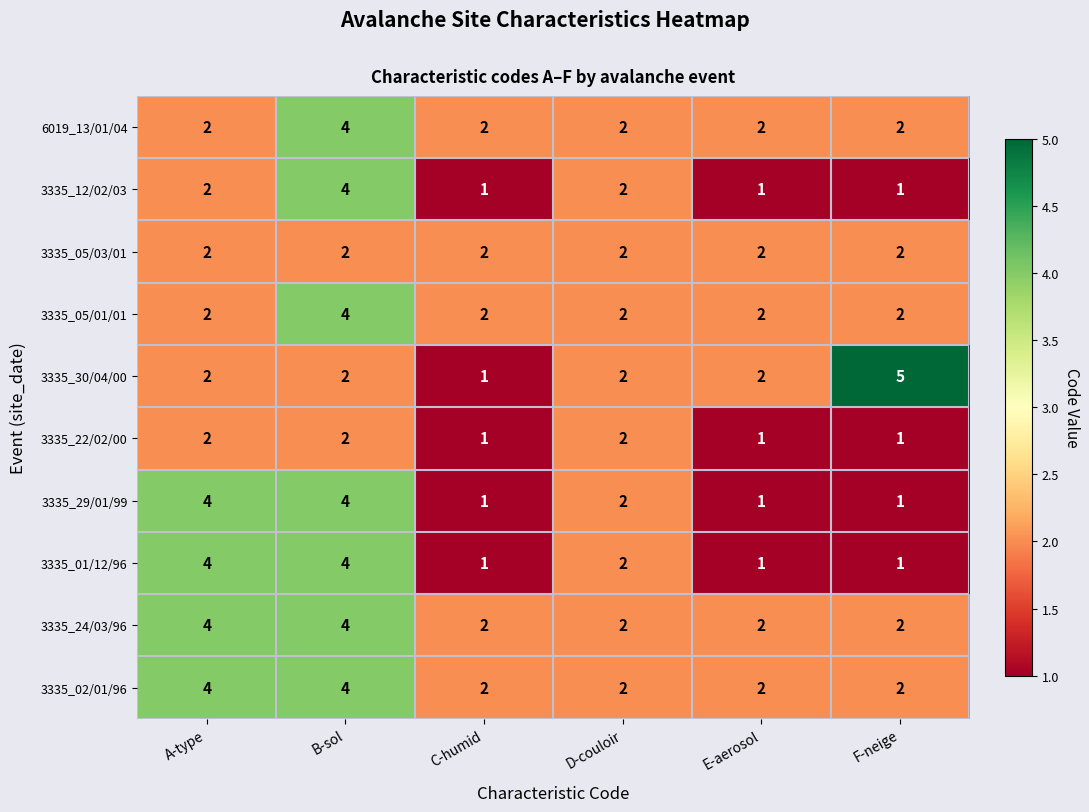

What is the total value across all series at A-type?

28